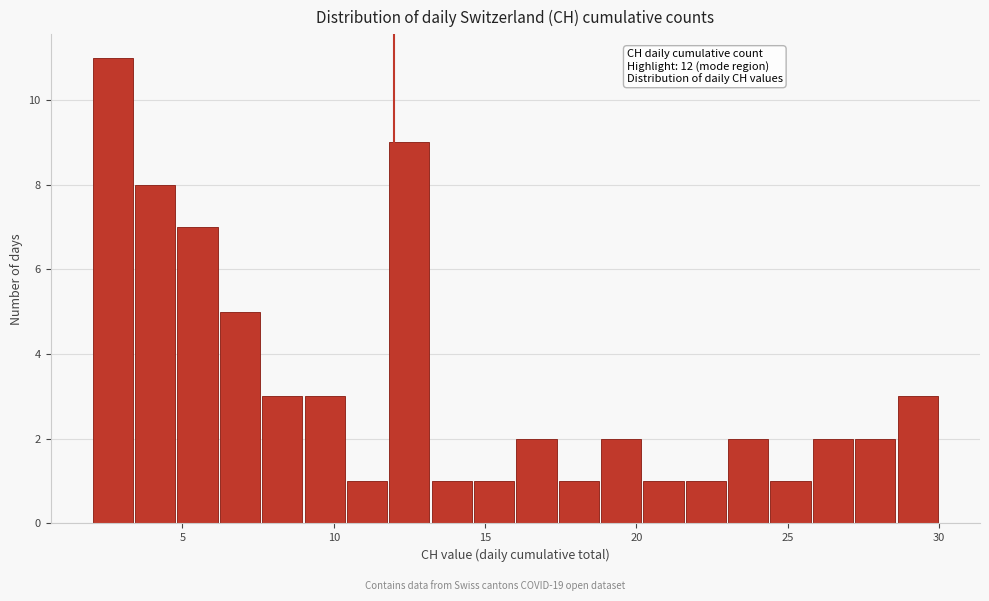

Read against the x-axis, roughly where is the centre of the tallest bar?

2.5